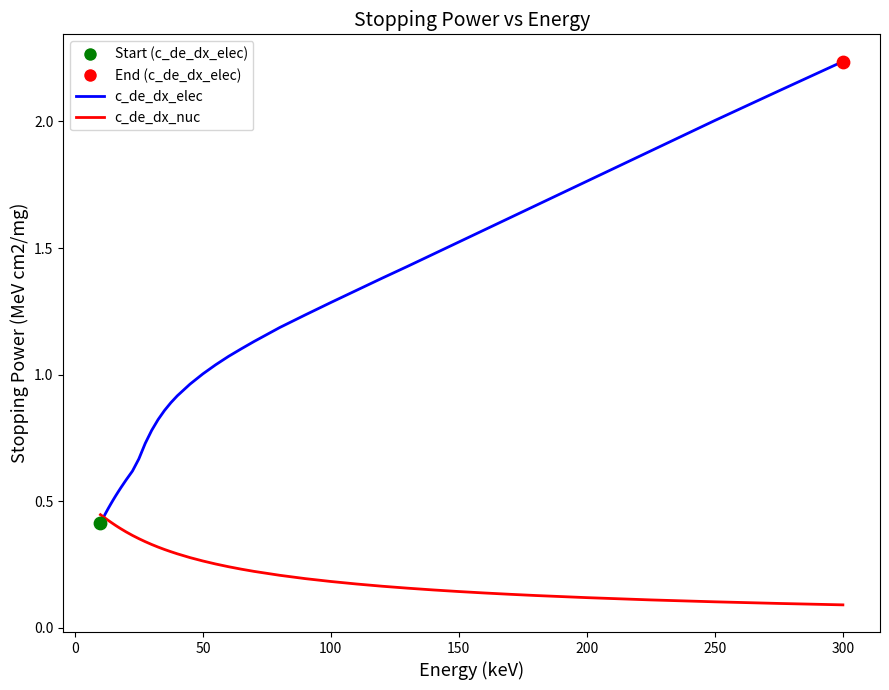

Which series has the largest total across all categories?

c_de_dx_elec